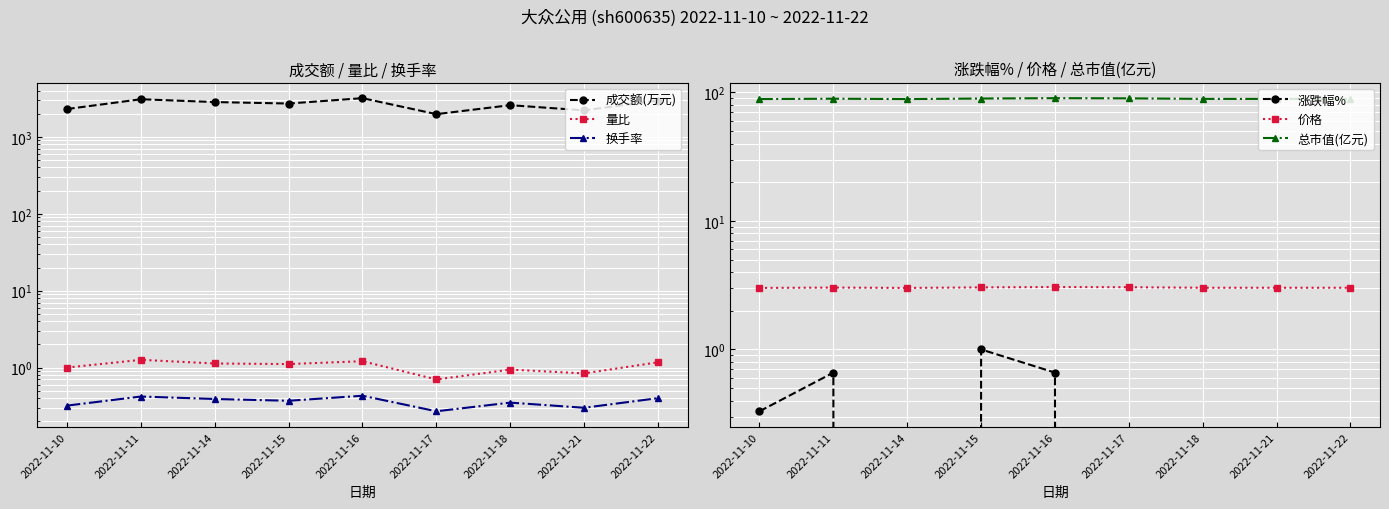

True or false: 换手率 has a value of 0.1 at 2022-11-11.

False